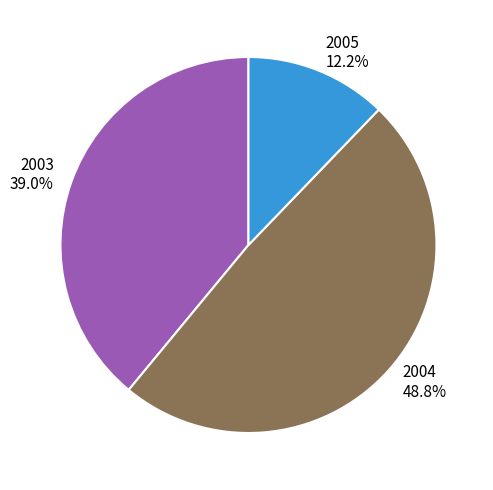

Count the number of slices in the pie.

3